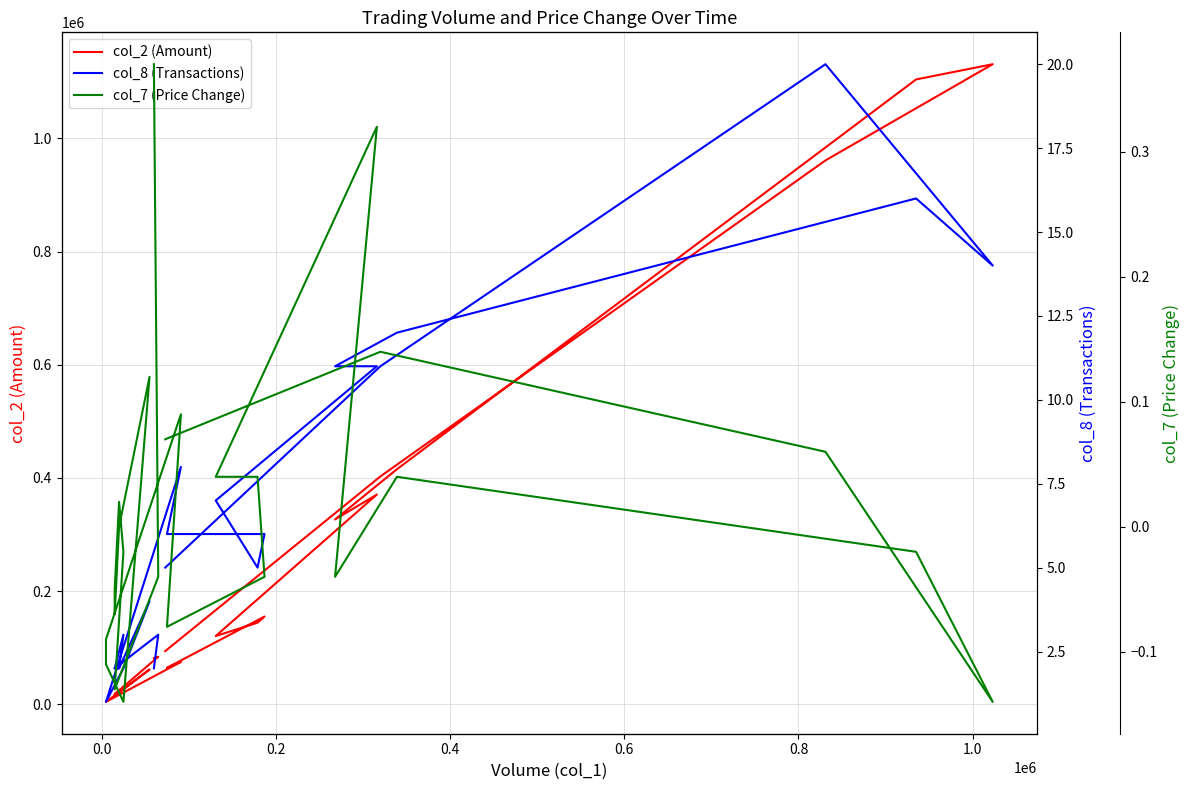

In col_8 (Transactions), how many points are lower than both neighbors (excluding endpoints)?

3